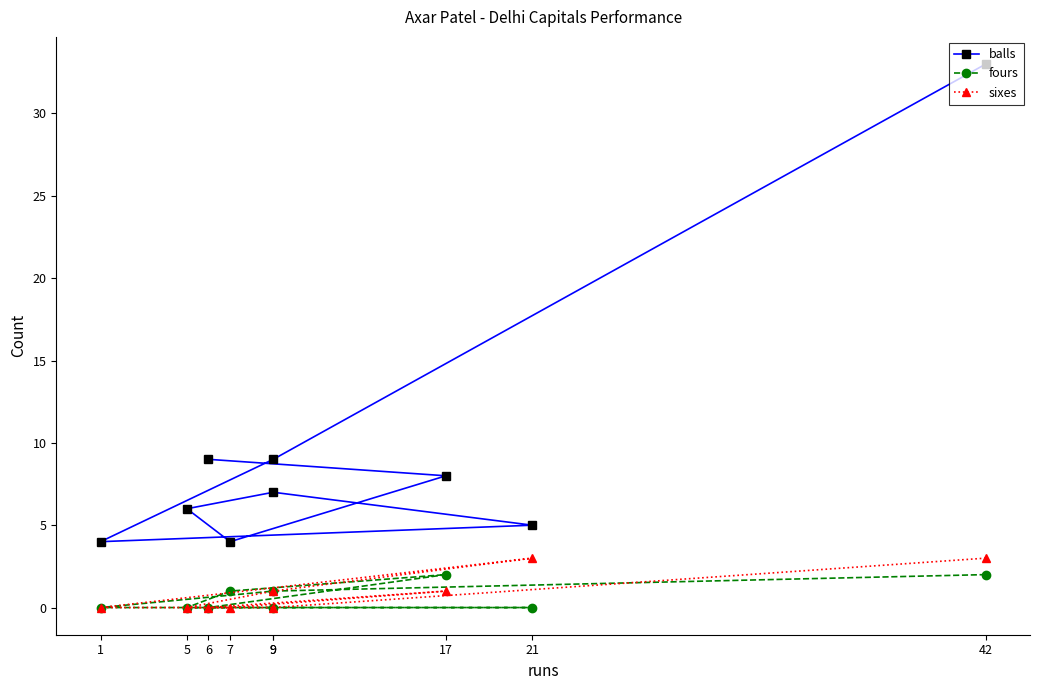

At which category does sixes reach its first local peak?

21